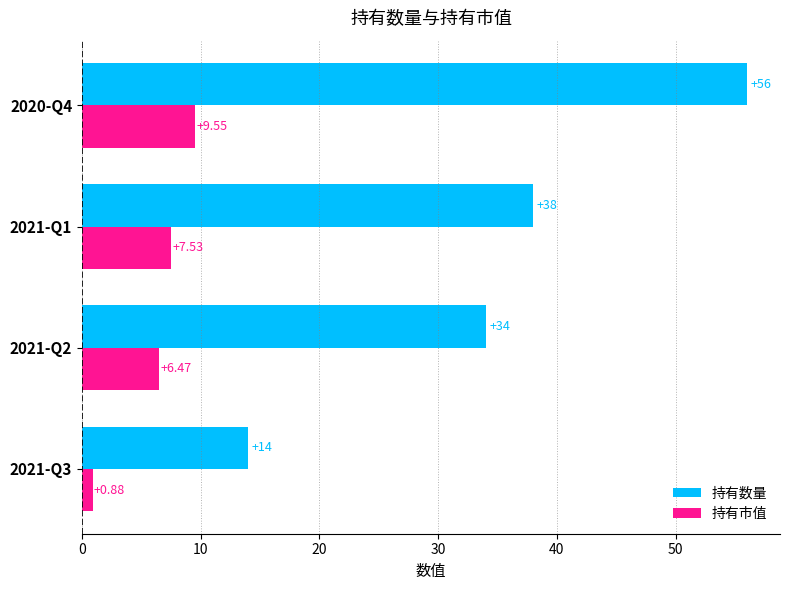

Is the value of 持有数量 at 2021-Q2 greater than the value of 持有市值 at 2020-Q4?

Yes